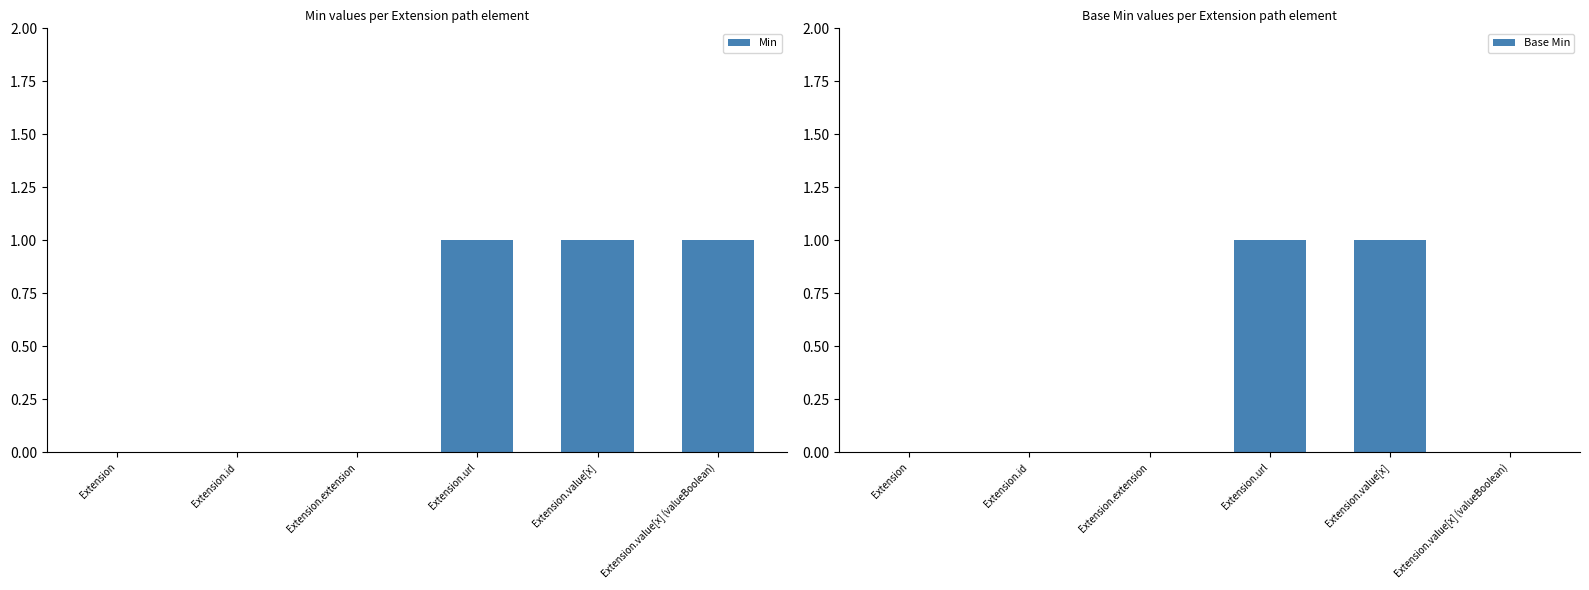

What are all the series names shown in the legend?

Min, Base Min